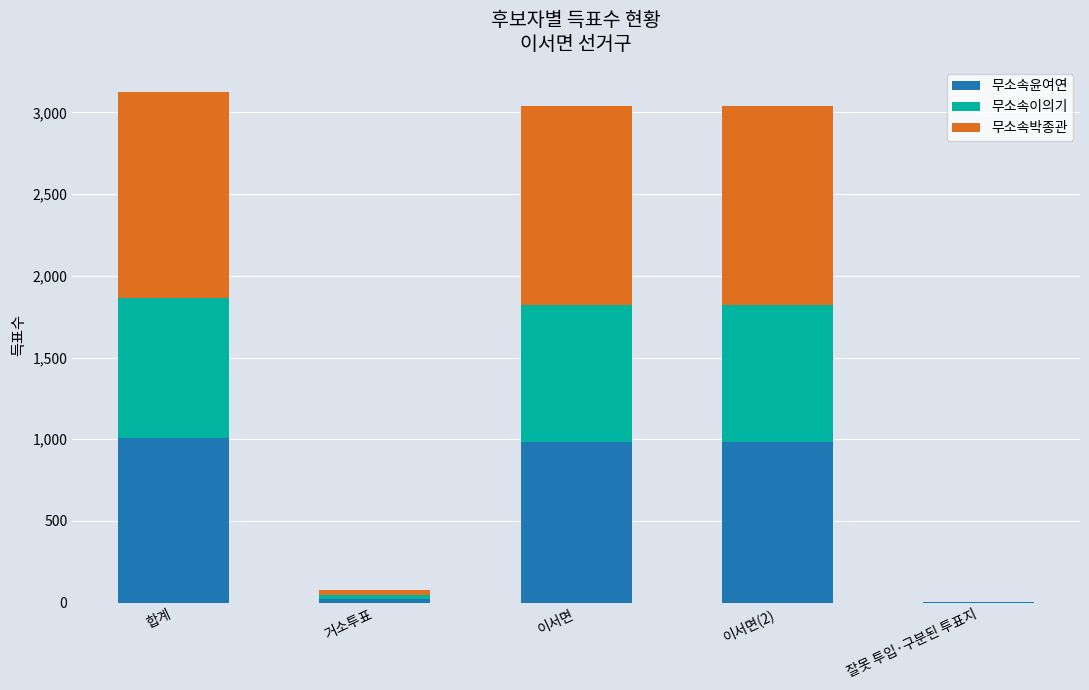

The value of 무소속윤여연 at 이서면(2) is 322. True or false?

False